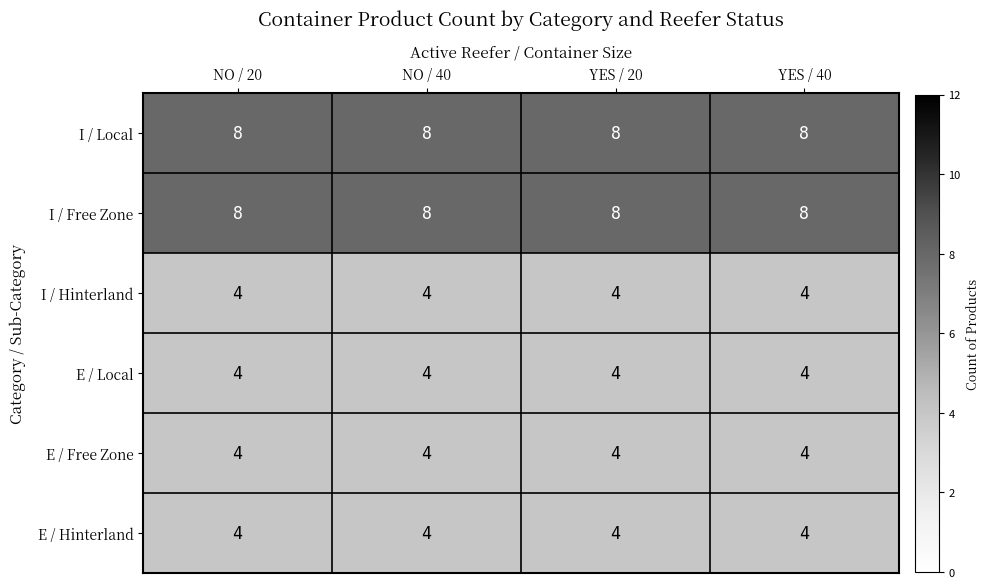

The E / Local series shows 4 at YES / 20. True or false?

True